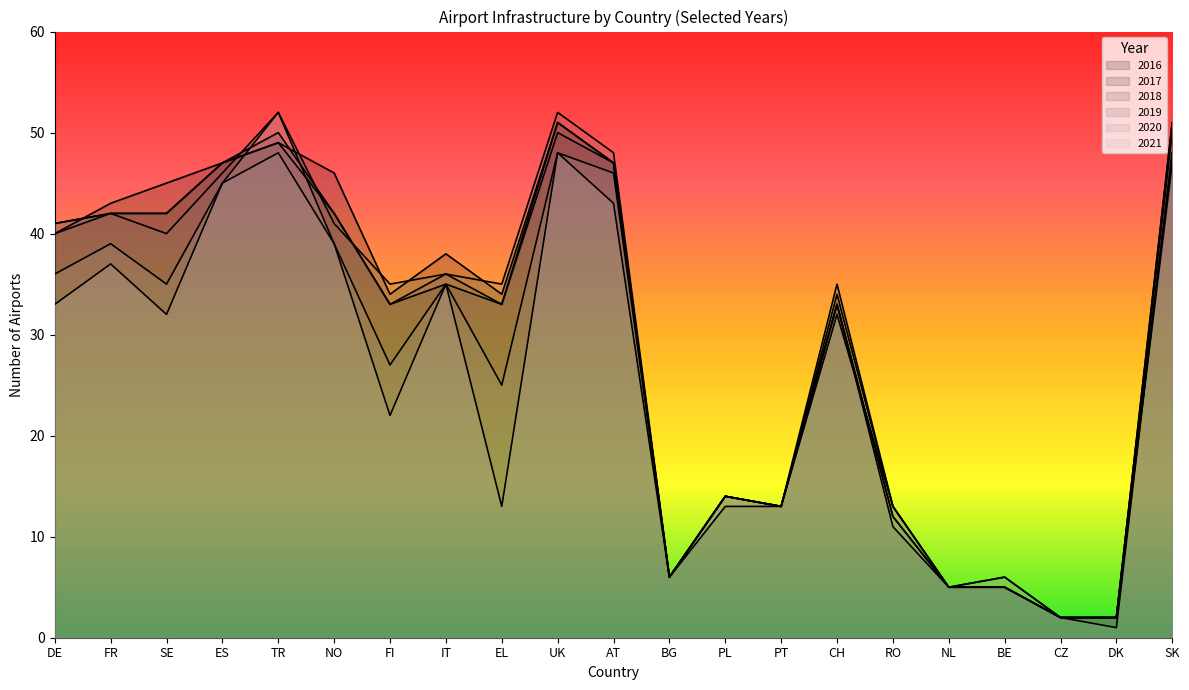

What is the lowest value of the 2019 series?

2